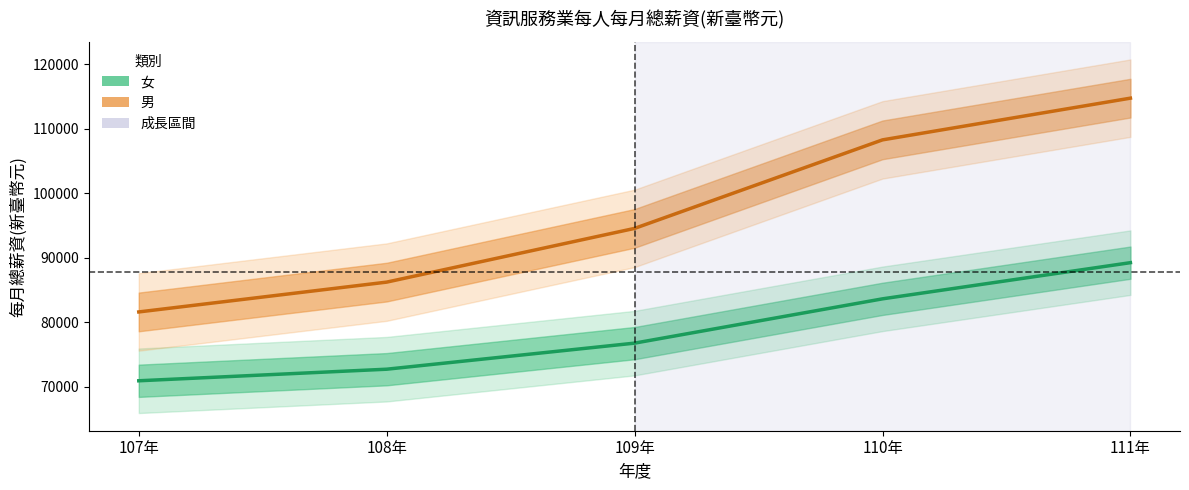

How many data points in 女 (center) are above 76786?

2